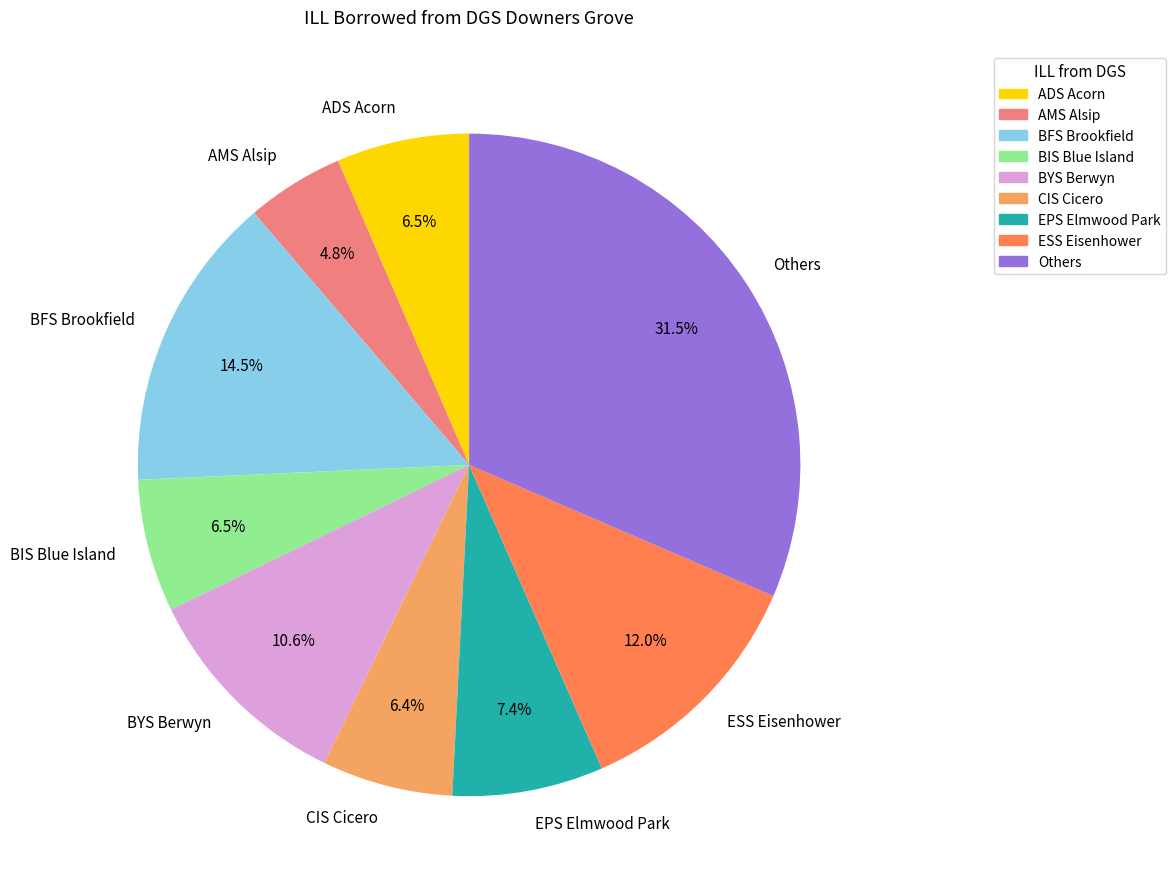

To the nearest percent, what is the average slice percentage?

11%